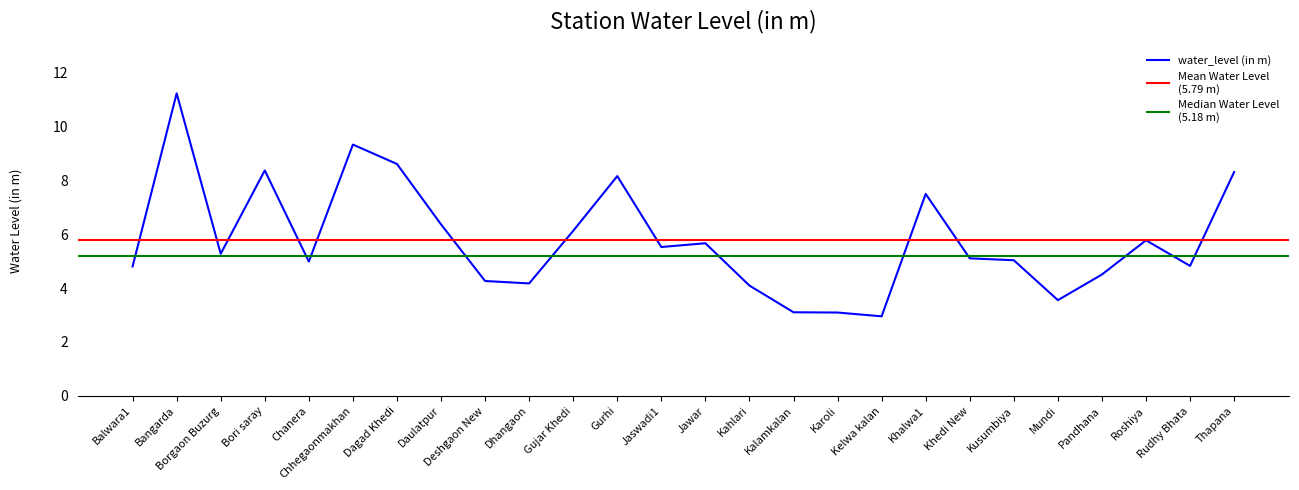

Reading right to left, transcribe all the data shown in this chart.

8.3	4.8	5.8	4.5	3.5	5.0	5.1	7.5	3.0	3.1	3.1	4.1	5.7	5.5	8.2	6.1	4.2	4.3	6.4	8.6	9.3	5.0	8.4	5.3	11.2	4.8